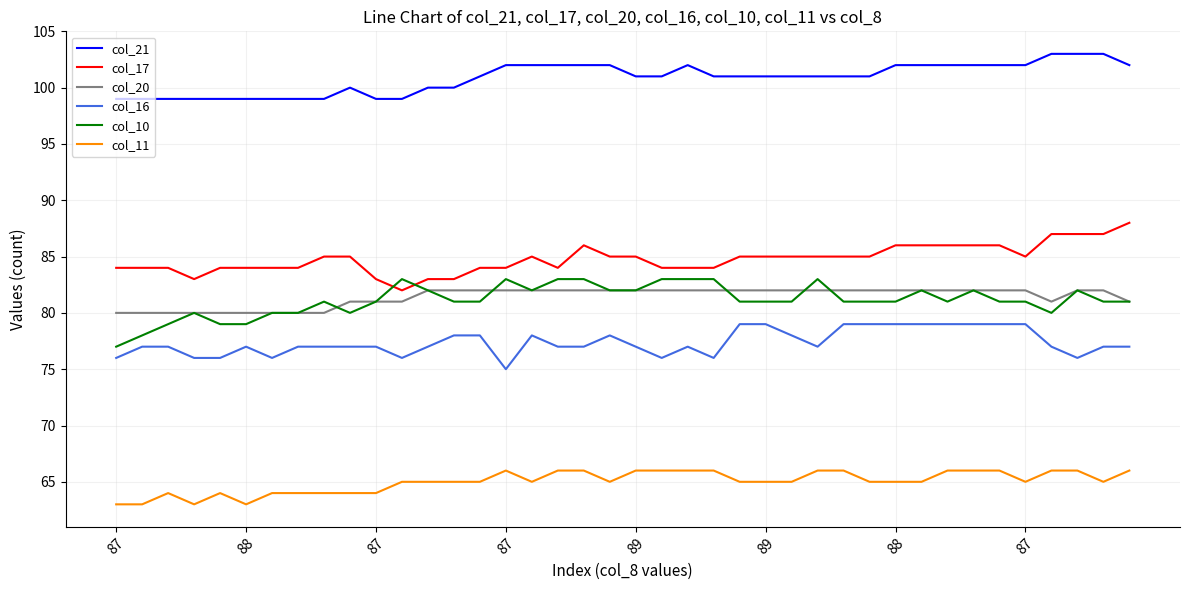

Which series has the largest total across all categories?

col_21